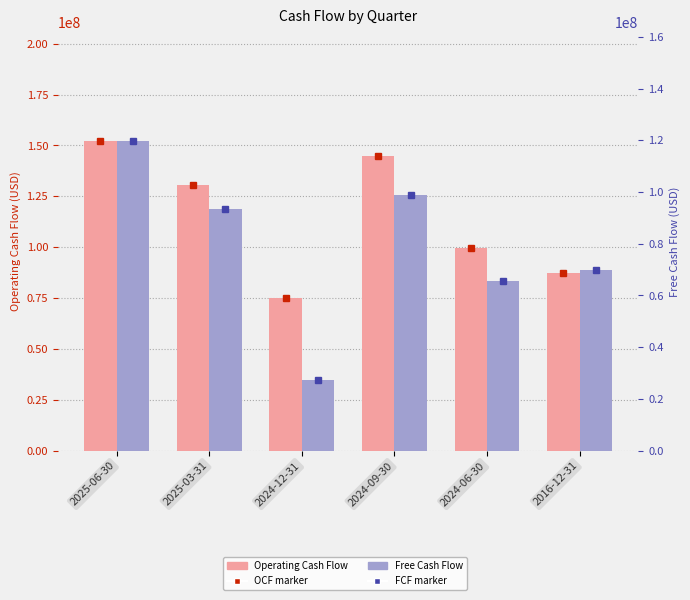

At which category does the chart reach its minimum across all series?

2024-12-31